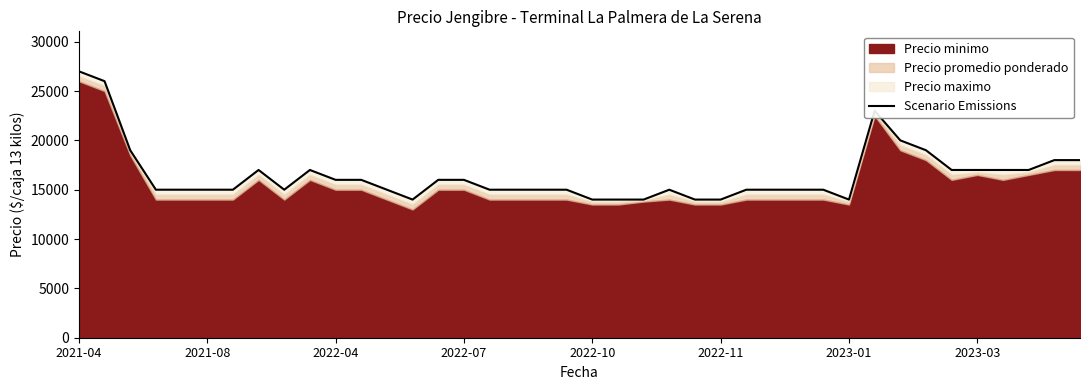

How many lines are shown in the chart?

1